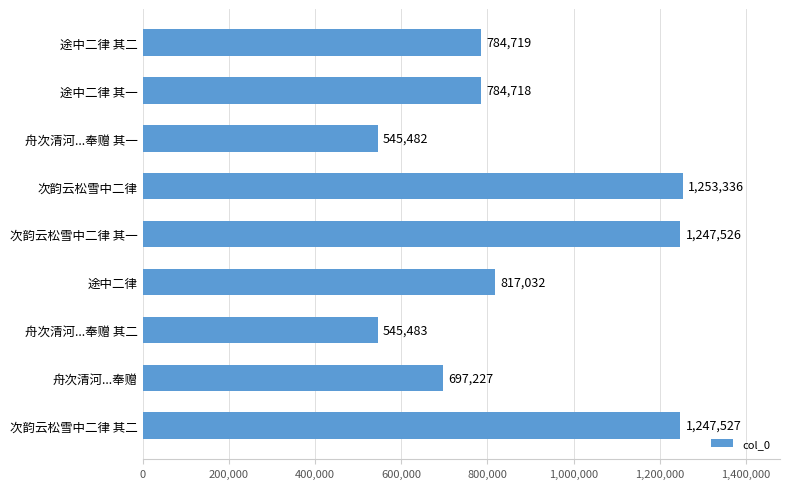

Rank the categories by value from highest to lowest.

次韵云松雪中二律, 次韵云松雪中二律 其二, 次韵云松雪中二律 其一, 途中二律, 途中二律 其二, 途中二律 其一, 舟次清河...奉赠, 舟次清河...奉赠 其二, 舟次清河...奉赠 其一